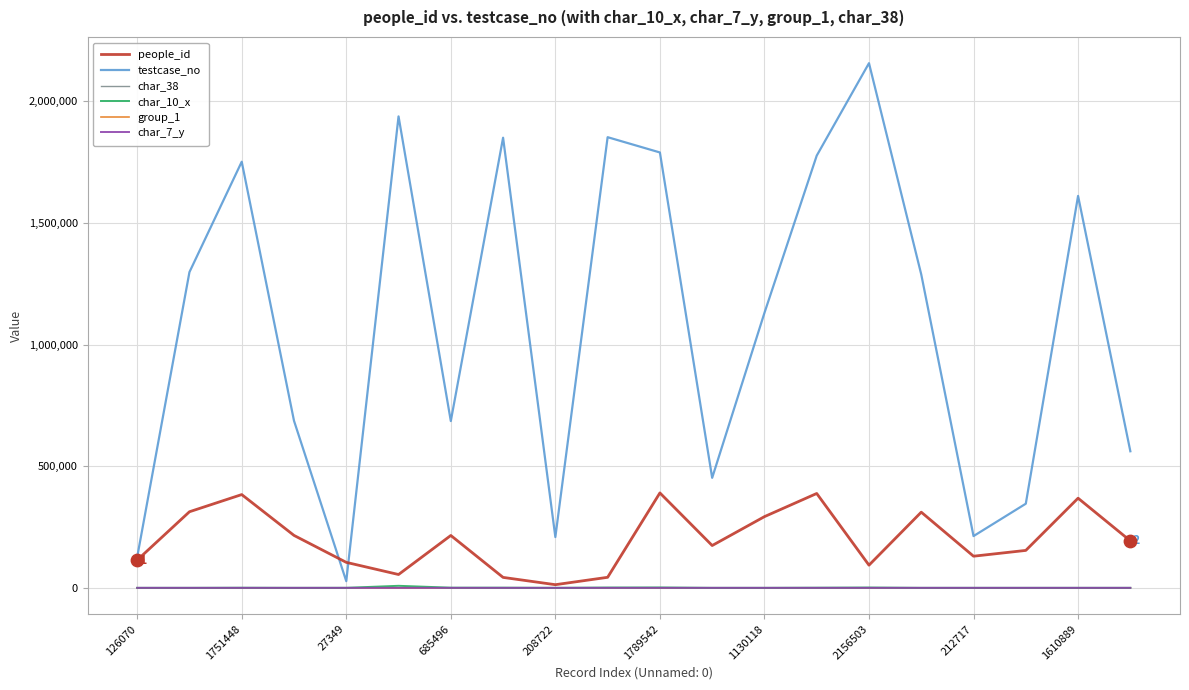

What are all the series names shown in the legend?

people_id, testcase_no, char_38, char_10_x, group_1, char_7_y